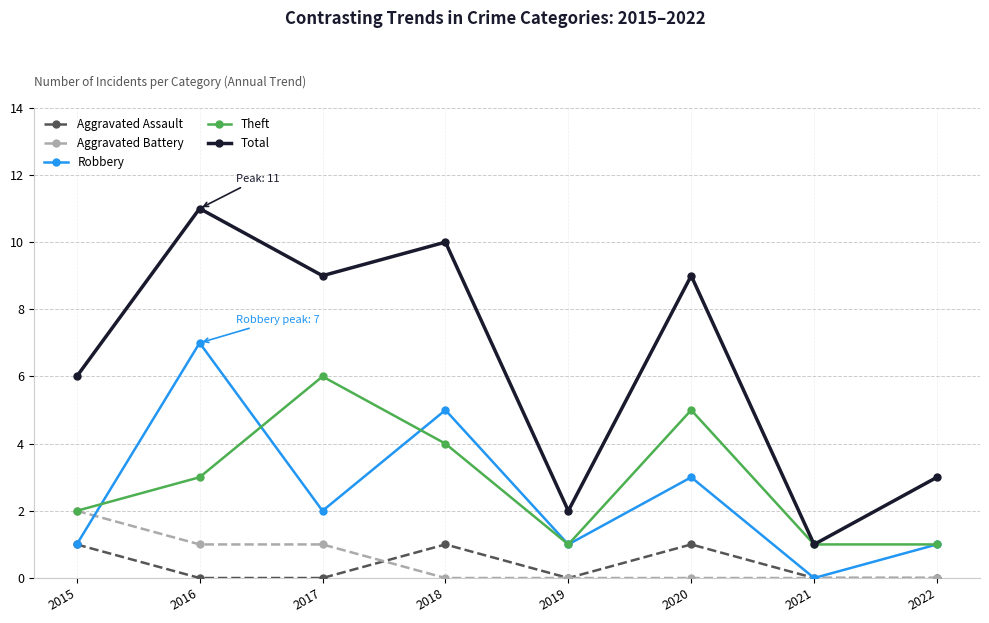

How many interior local peaks does the Total series have?

3